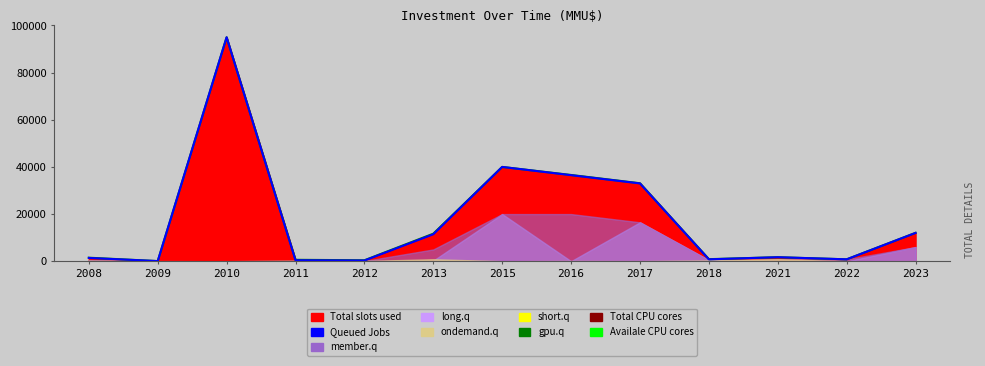

What is the value of the Availale CPU cores point at the 11th from the left?

1700